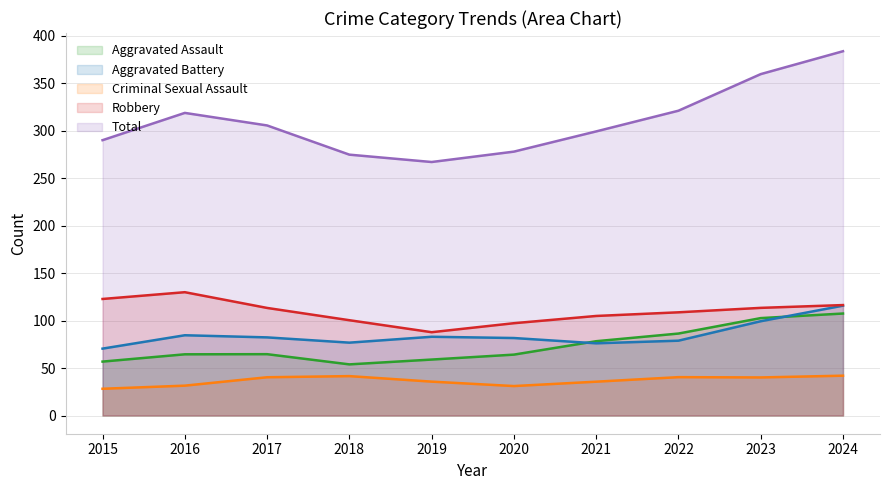

What is the difference between the second highest and second lowest values in the Criminal Sexual Assault series?

10.5